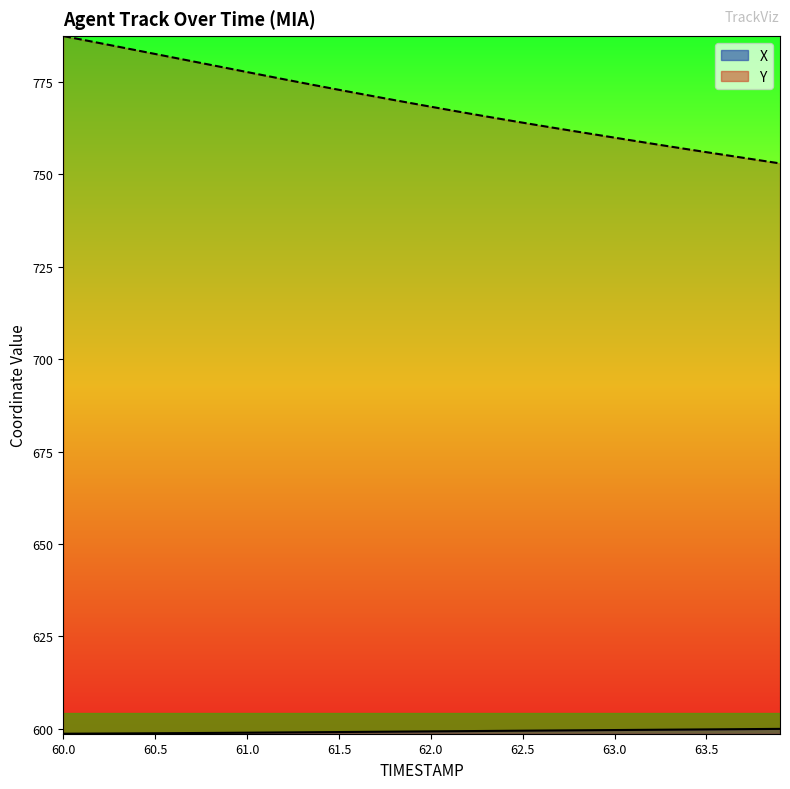

What is the difference between the maximum and minimum values in the Y series?

34.5